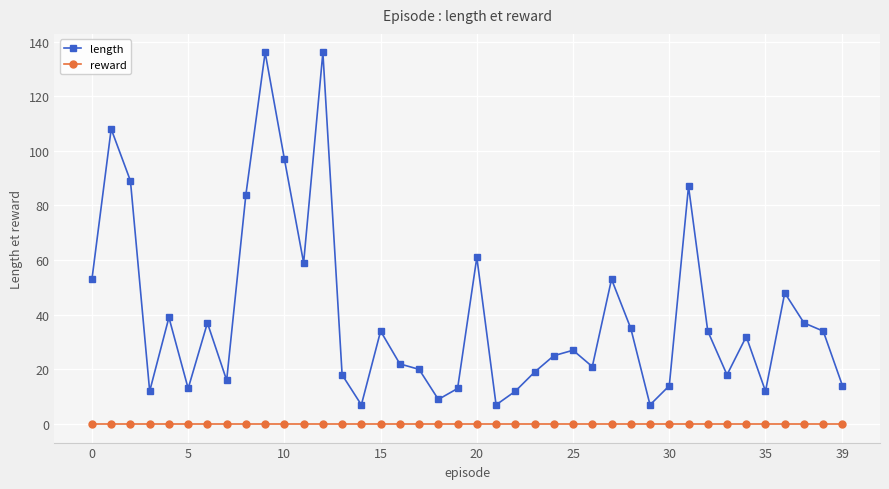

Which series has the widest spread of values?

length